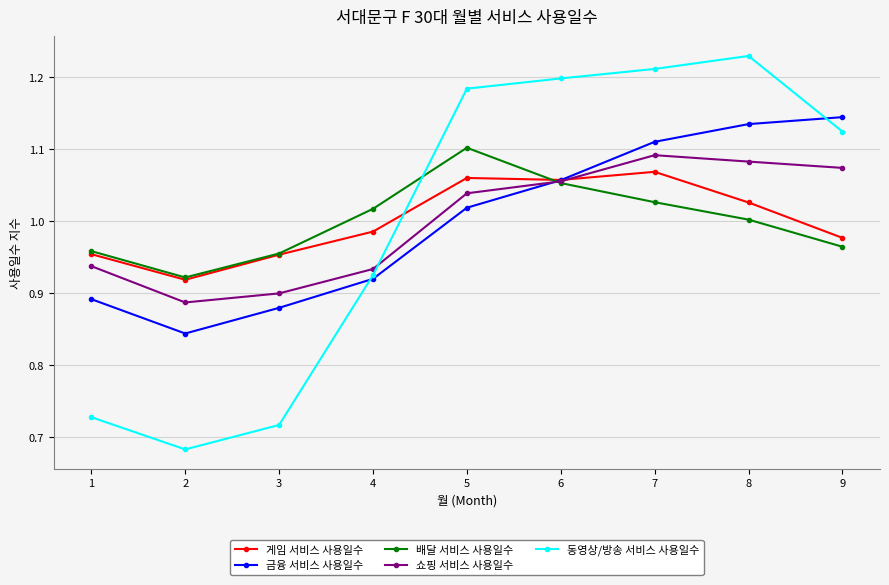

Does the chart display data point markers on the line(s)?

Yes